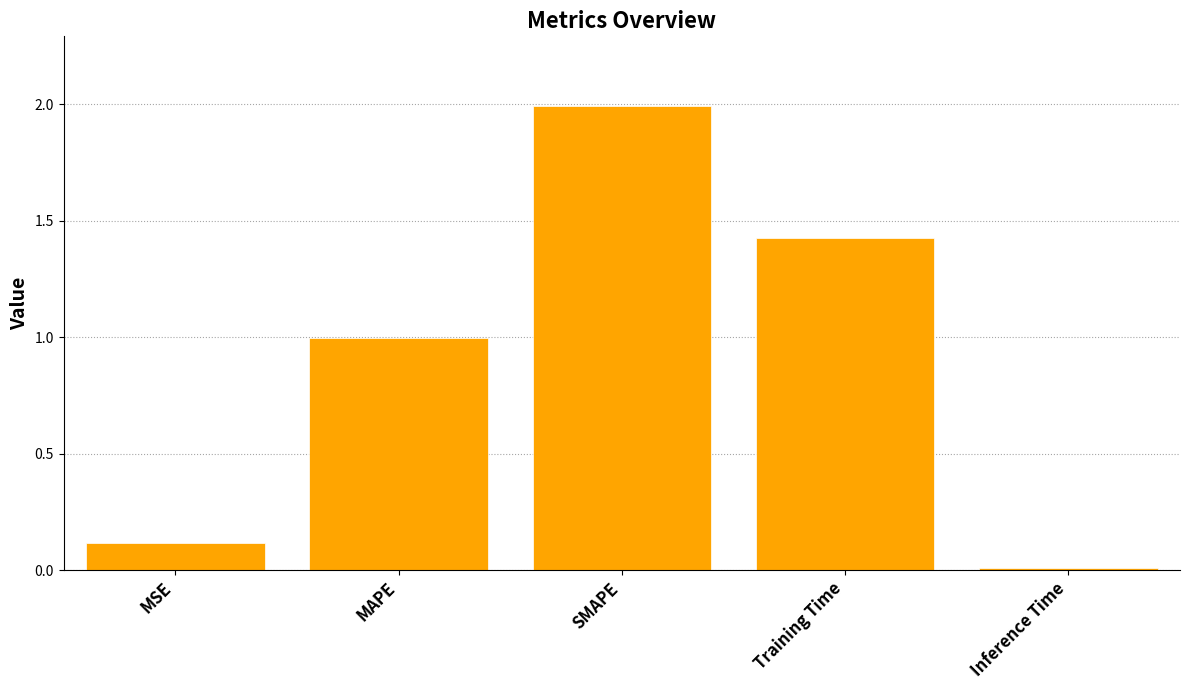

How many bars are there in total?

5